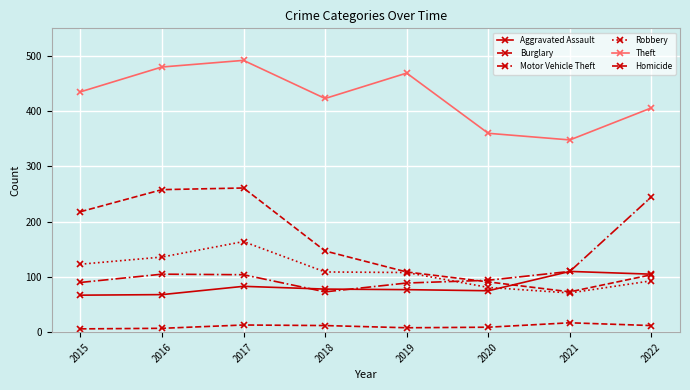

The value of Theft at 2019 is 469. True or false?

True